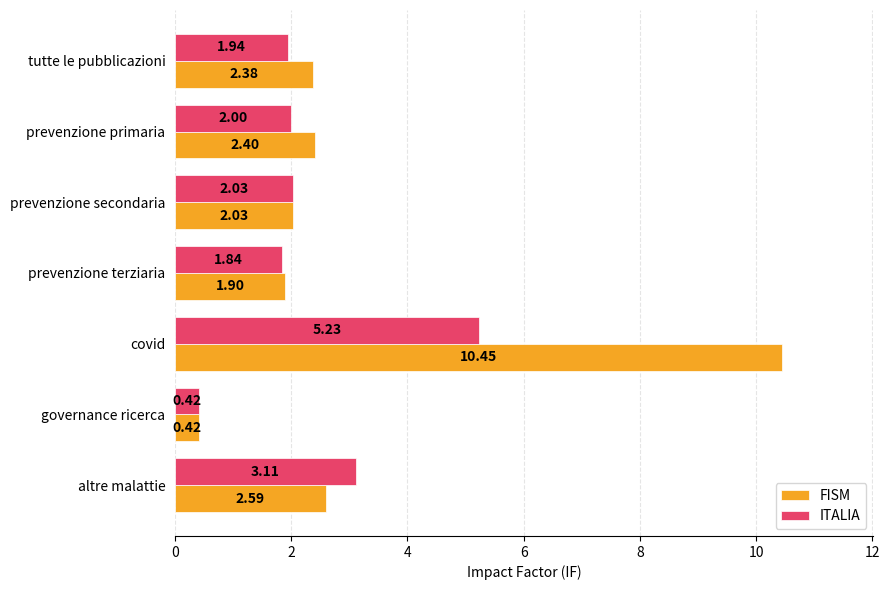

Rank the series by their maximum value, from lowest to highest.

ITALIA, FISM